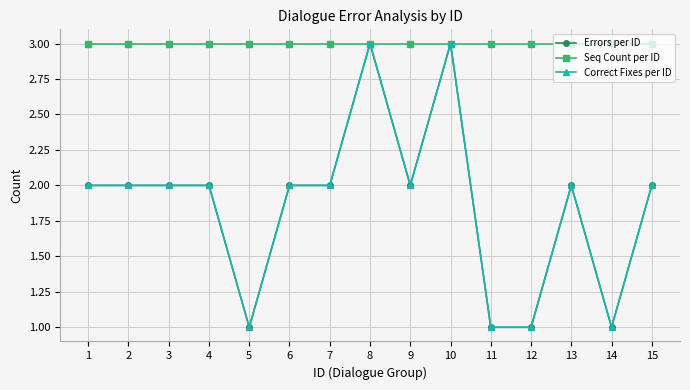

Is it true that Correct Fixes per ID equals 3 at 7?

False